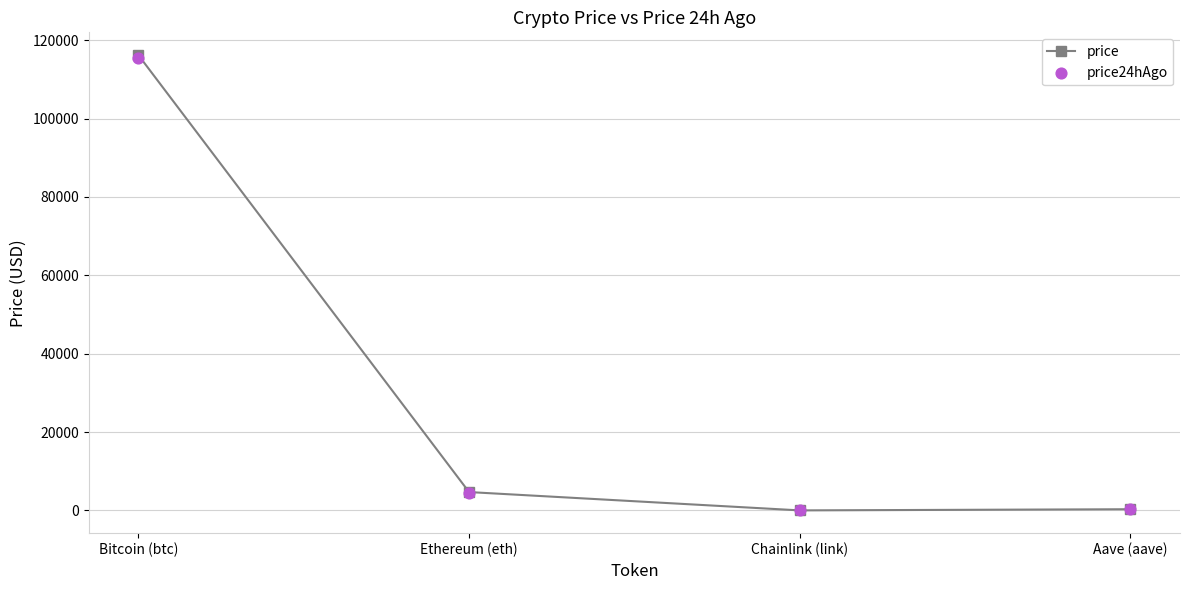

Is the value of price at Chainlink (link) greater than the value of price24hAgo at Chainlink (link)?

Yes